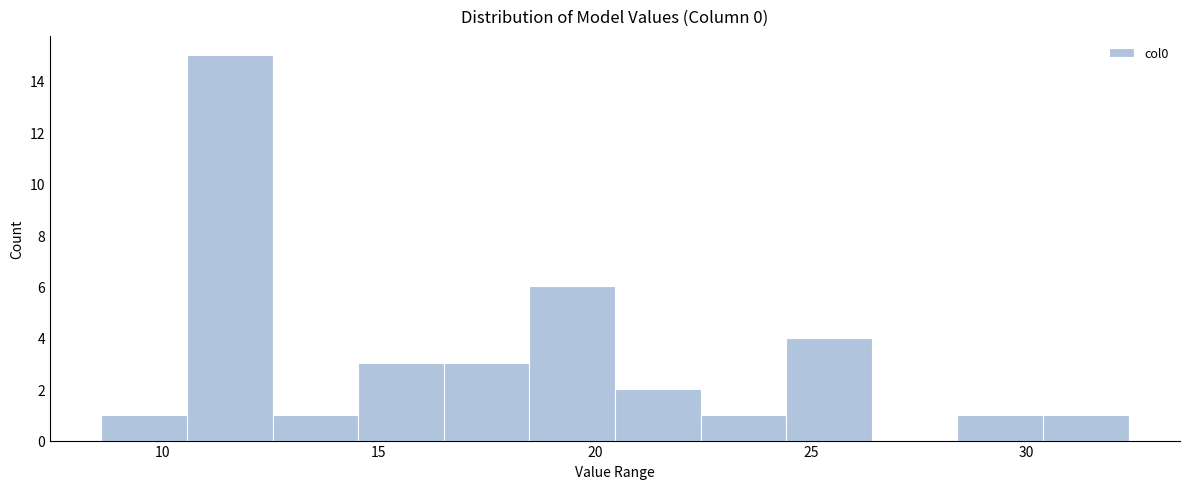

Read against the x-axis, roughly where is the centre of the tallest bar?

11.5